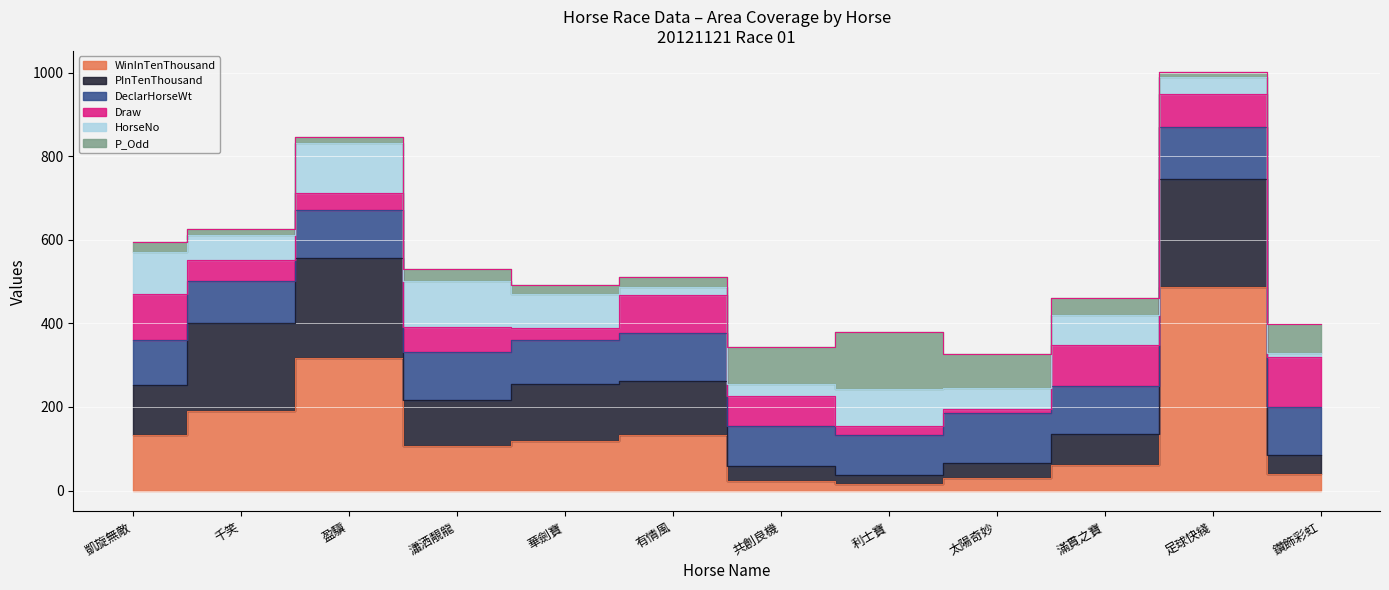

What is the label of the 7th point from the left?

共創良機